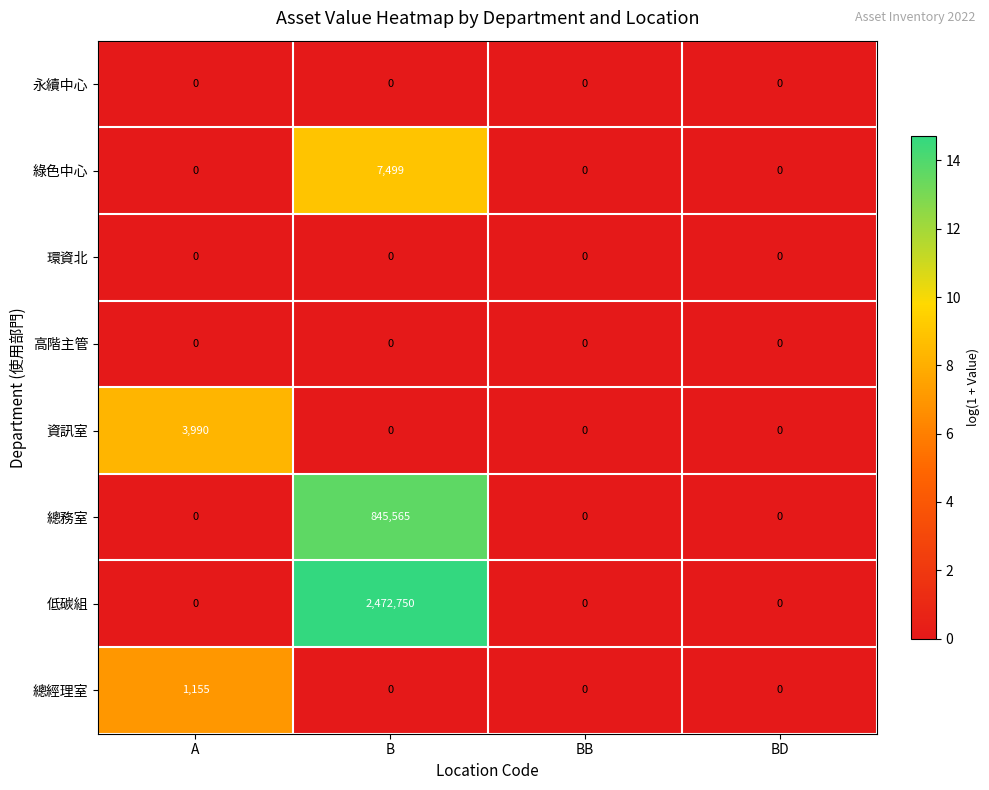

How many categories are shown in the chart?

4